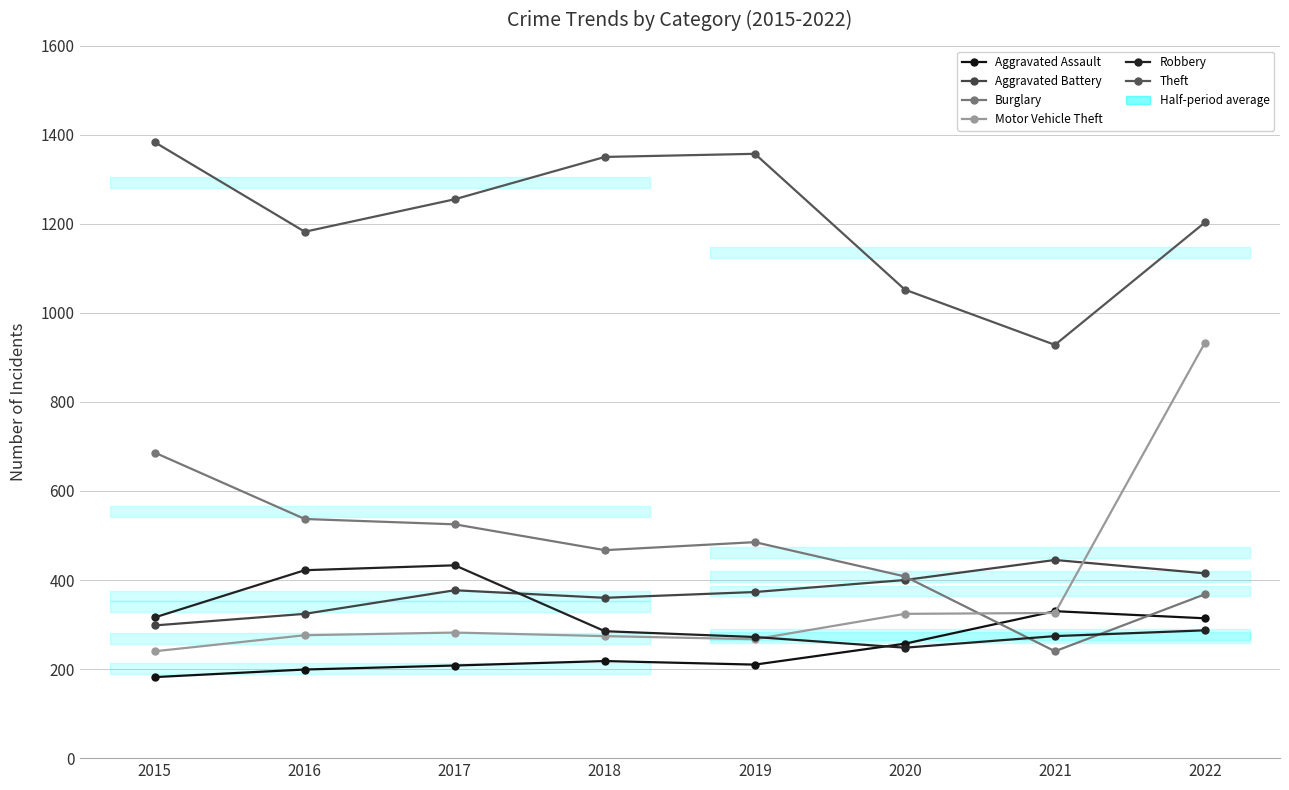

Reading left to right, extract all data points from this chart.

Aggravated Assault: 2015=182	2016=199	2017=208	2018=218	2019=210	2020=257	2021=330	2022=314
Aggravated Battery: 2015=298	2016=324	2017=377	2018=360	2019=373	2020=400	2021=445	2022=415
Burglary: 2015=686	2016=537	2017=525	2018=467	2019=485	2020=408	2021=240	2022=368
Motor Vehicle Theft: 2015=240	2016=276	2017=282	2018=274	2019=267	2020=324	2021=326	2022=933
Robbery: 2015=316	2016=422	2017=433	2018=285	2019=272	2020=248	2021=274	2022=287
Theft: 2015=1383	2016=1182	2017=1255	2018=1350	2019=1357	2020=1052	2021=928	2022=1203